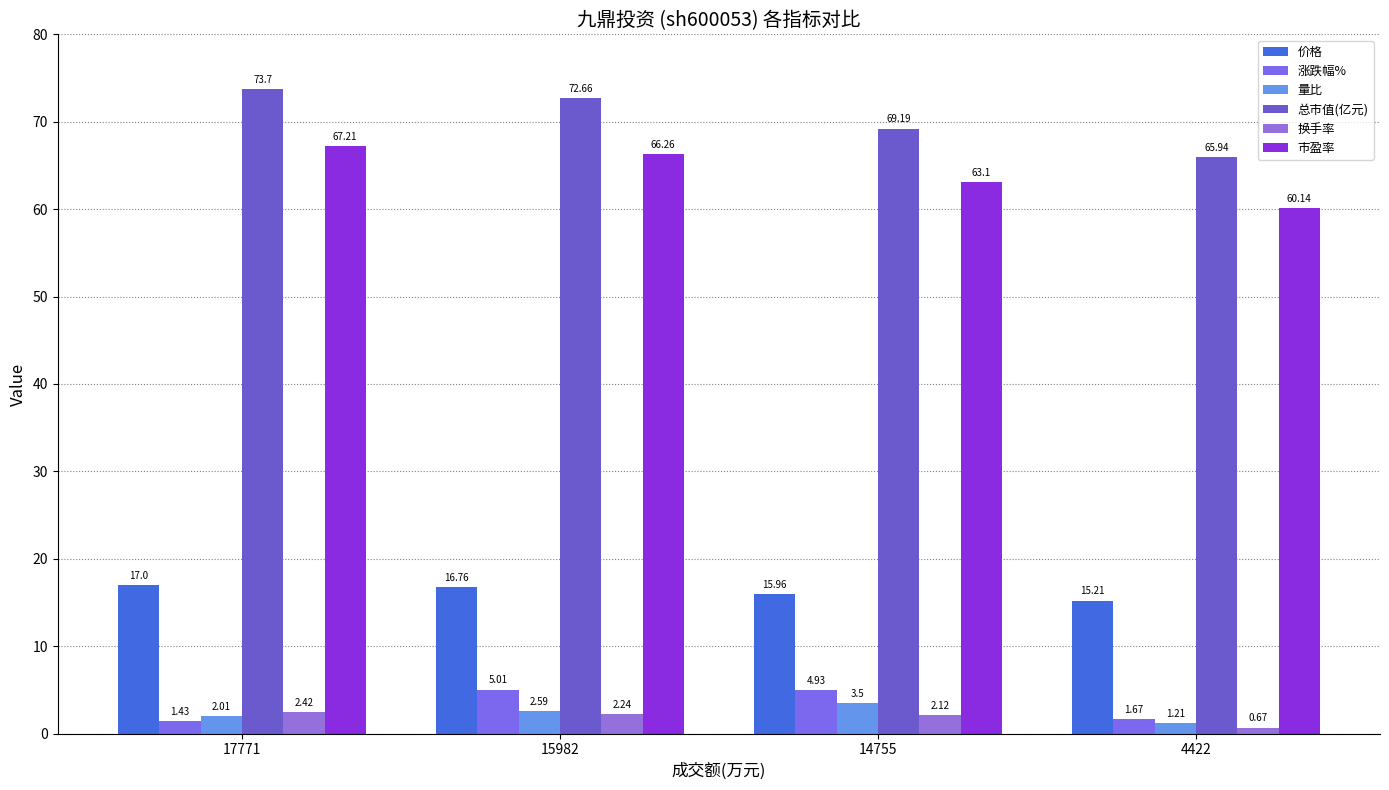

Which series has the largest range (max minus min)?

总市值(亿元)